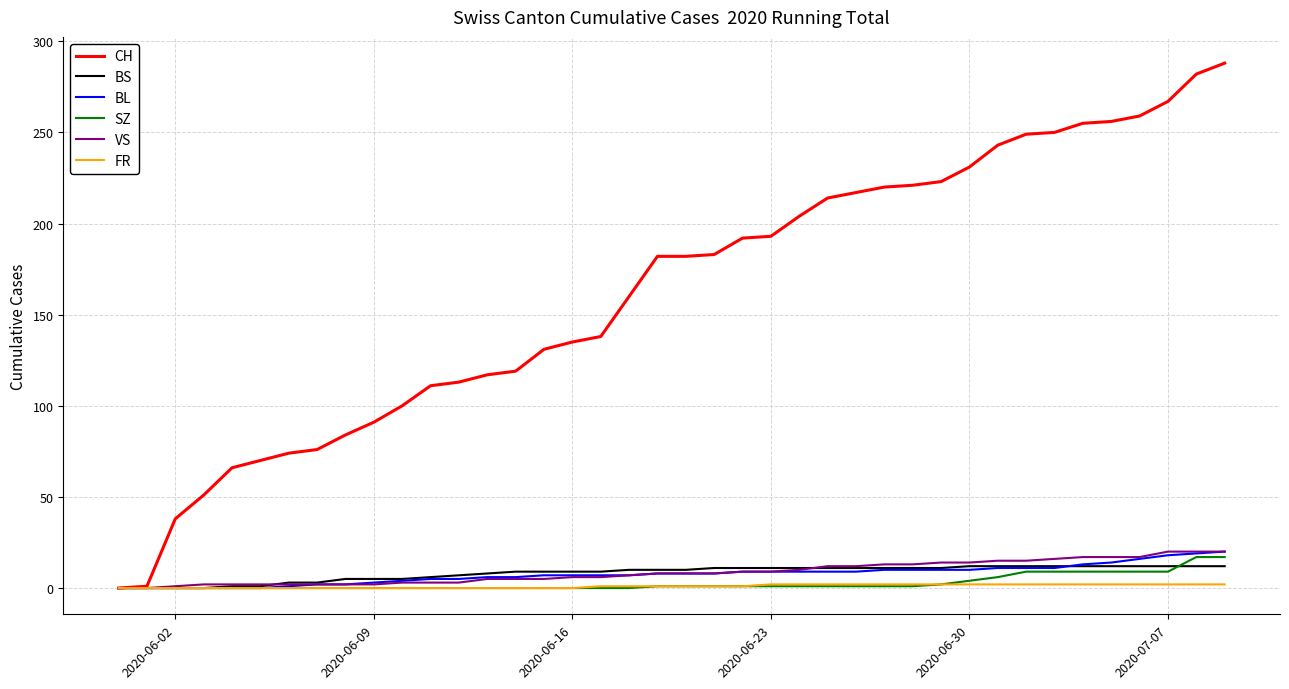

Which series has the largest total across all categories?

CH